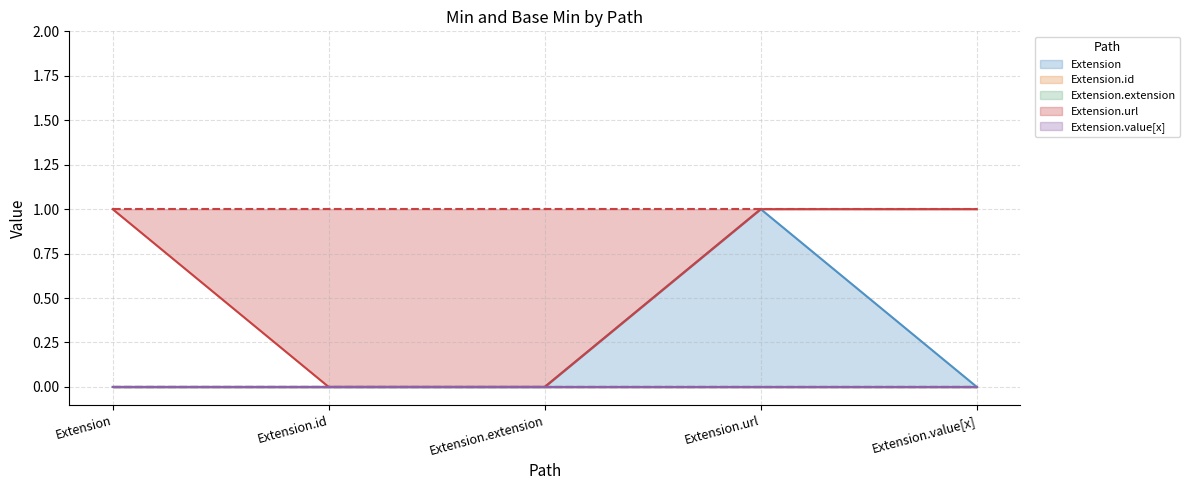

Is the value of Extension.id at Extension.id greater than the value of Extension.url at Extension.value[x]?

No